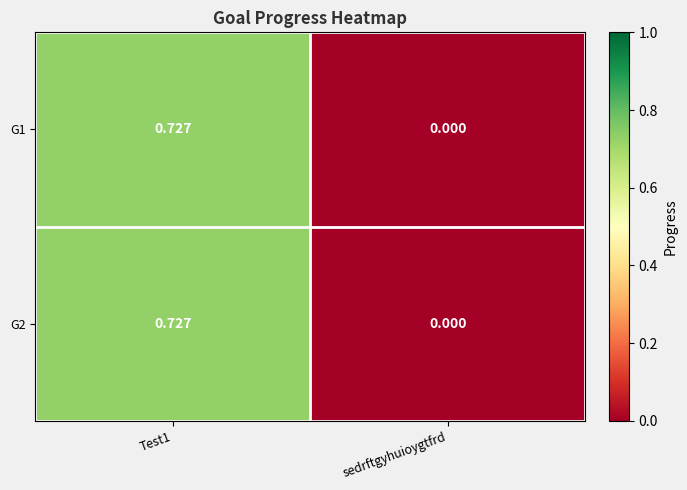

Which category has the lowest value in the G1 series?

sedrftgyhuioygtfrd